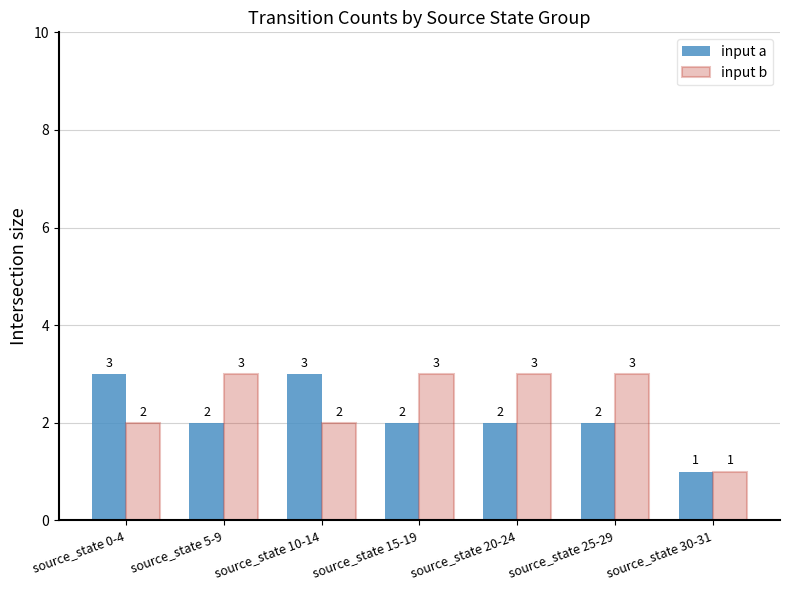

At source_state 5-9, list the series in order from smallest to largest.

input a, input b